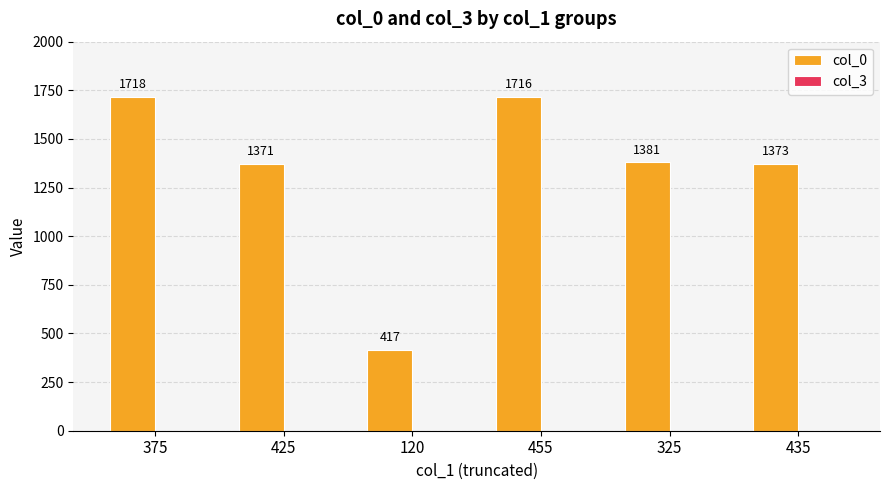

Reading left to right, transcribe all the data shown in this chart.

375=1718	425=1371	120=417	455=1716	325=1381	435=1373